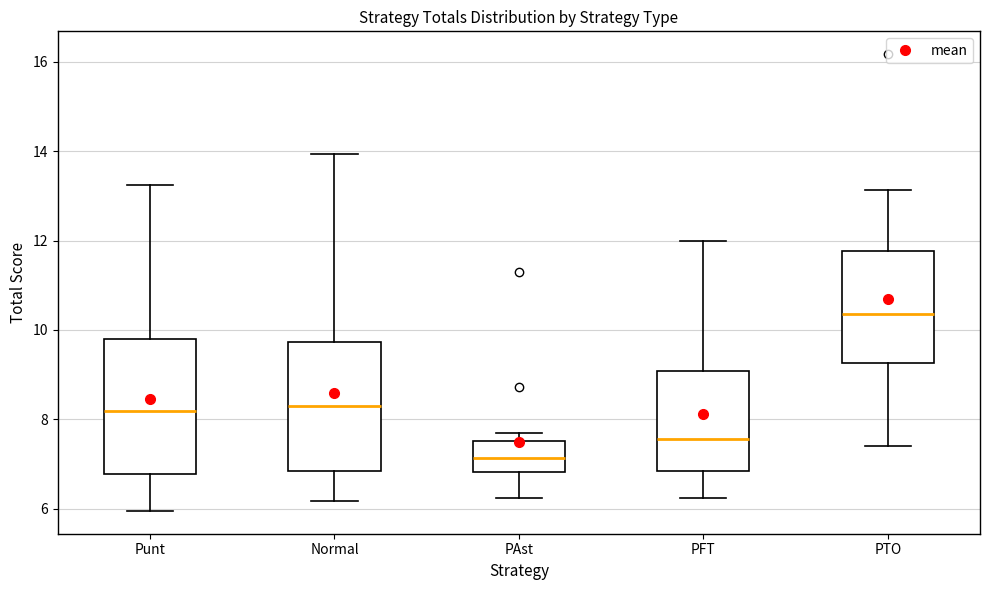

Which box's median line is the lowest?

PAst